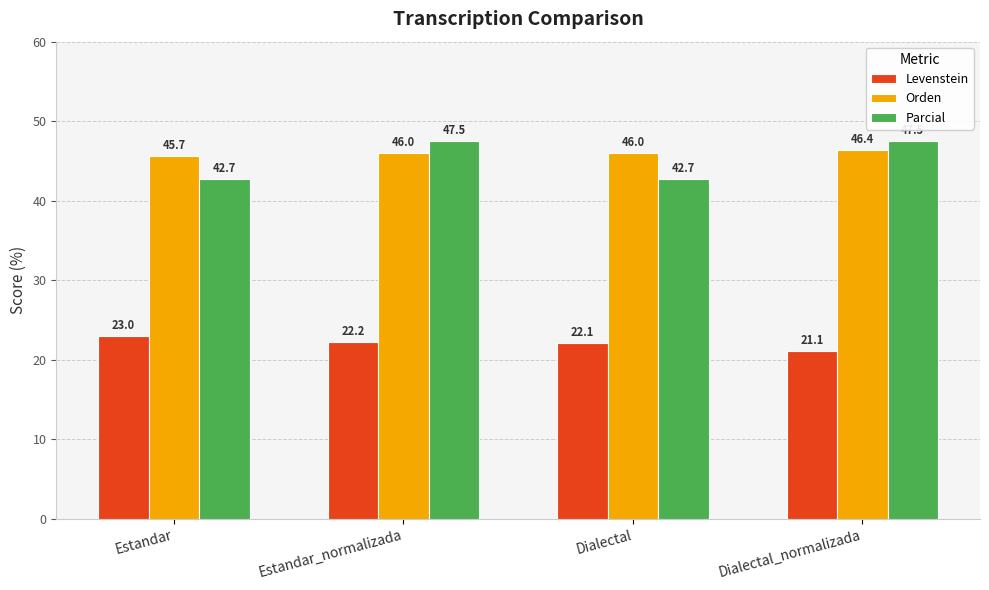

Rank the series by their maximum value, from lowest to highest.

Levenstein, Orden, Parcial